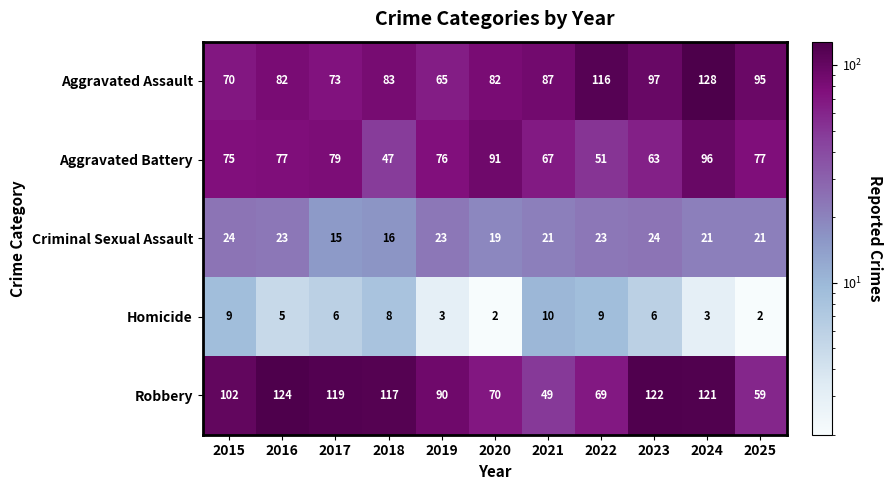

Is the value of Homicide at 2015 greater than the value of Criminal Sexual Assault at 2021?

No